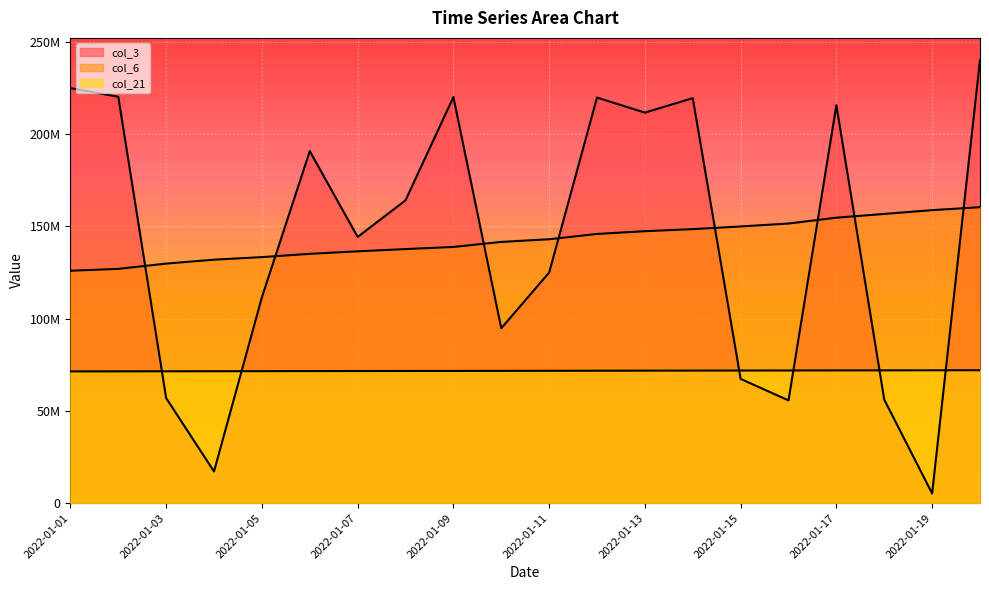

What is the average value of the col_3 series?

143033806.8